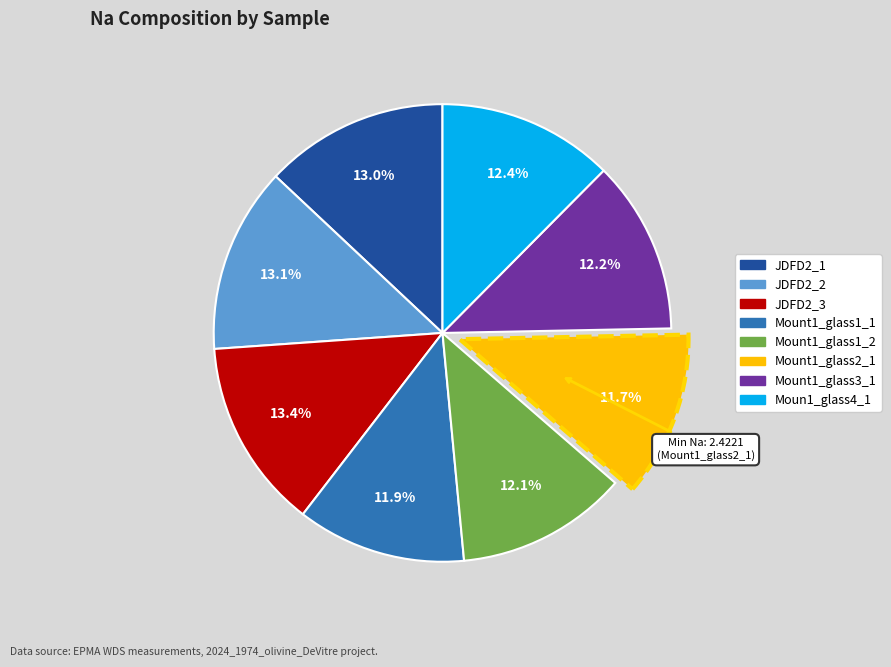

What portion of the pie excludes Mount1_glass3_1?

87.8%